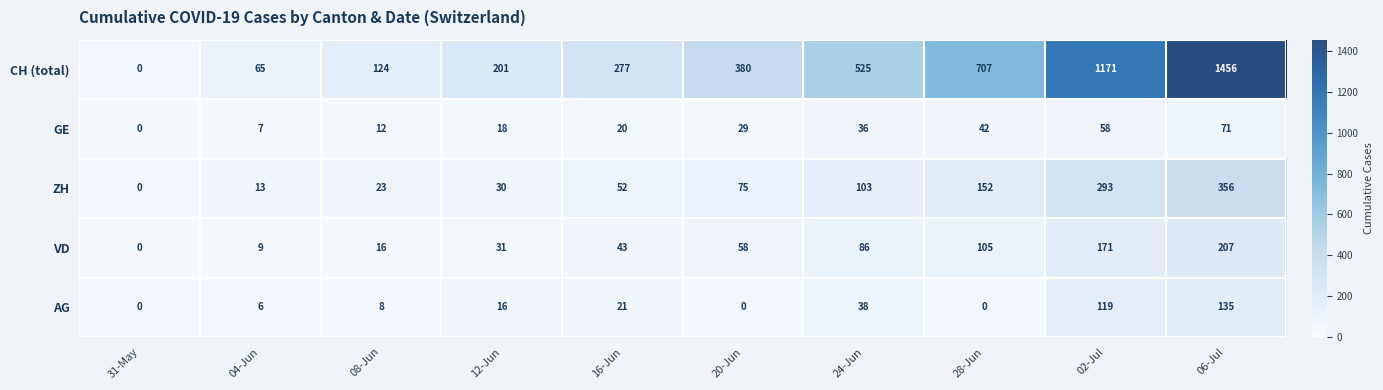

What is the difference between the maximum and minimum values in the AG series?

135